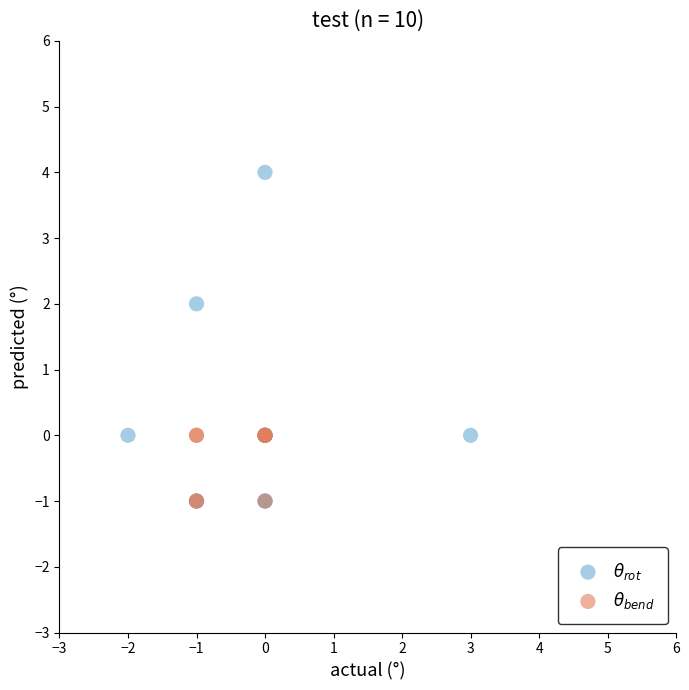

Which series contains the highest Y value?

$\theta_{rot}$